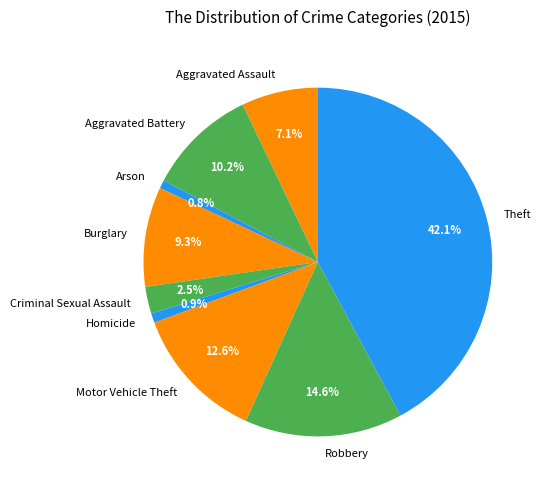

How much of the chart is everything except Robbery?

85.4%